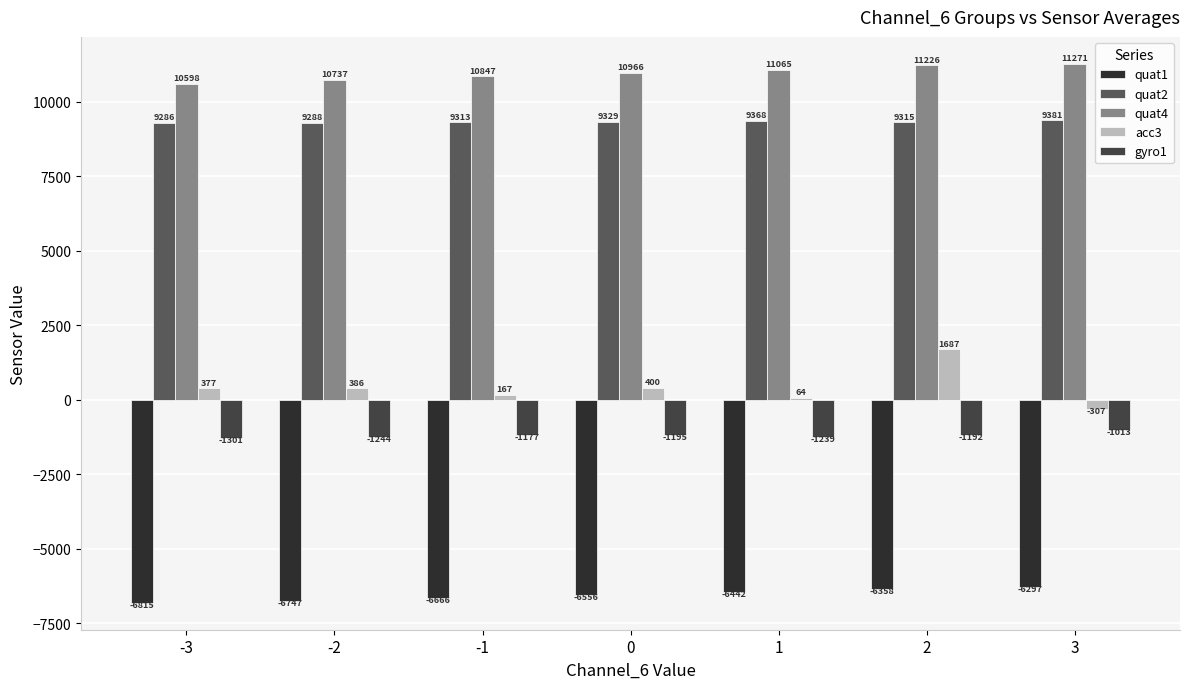

What is the minimum value shown in the chart?

-6815